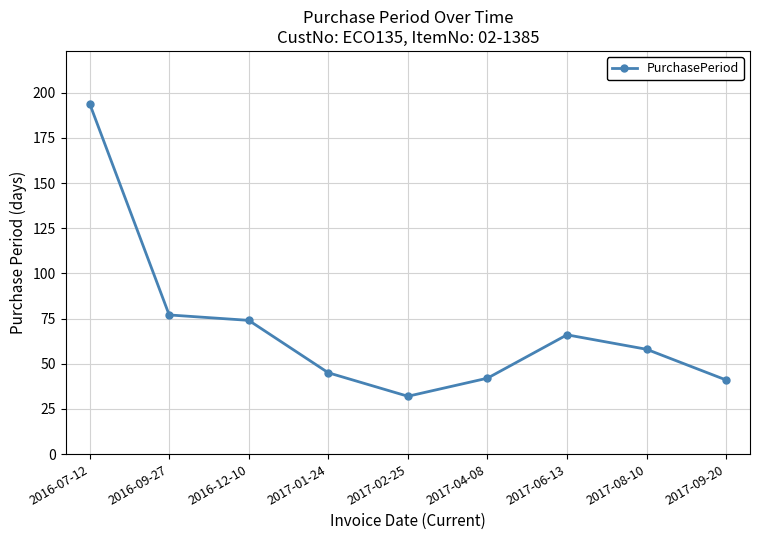

What is the average value?

70